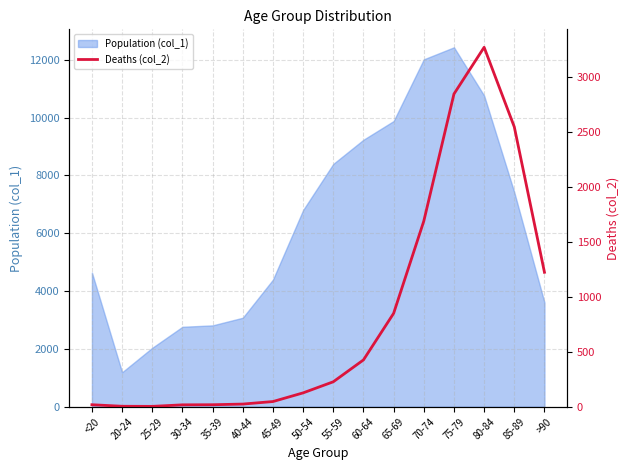

Which category has the highest value across all series?

80-84